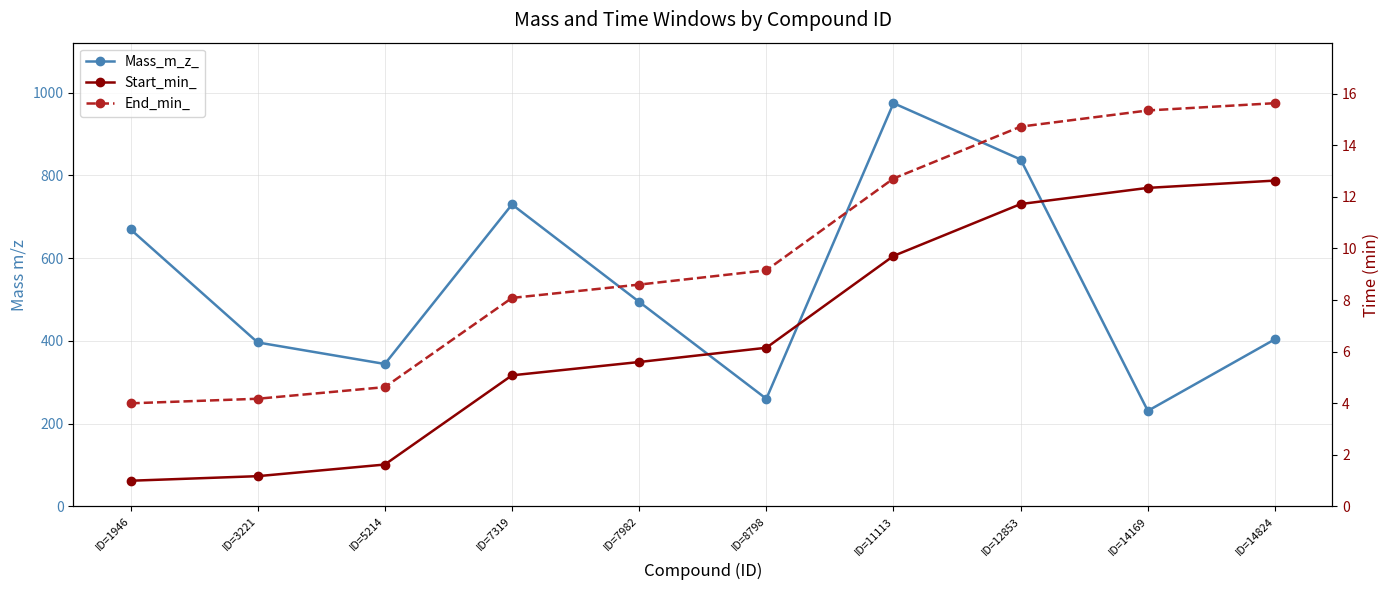

Between ID=7319 and ID=7982, which is larger?

ID=7319